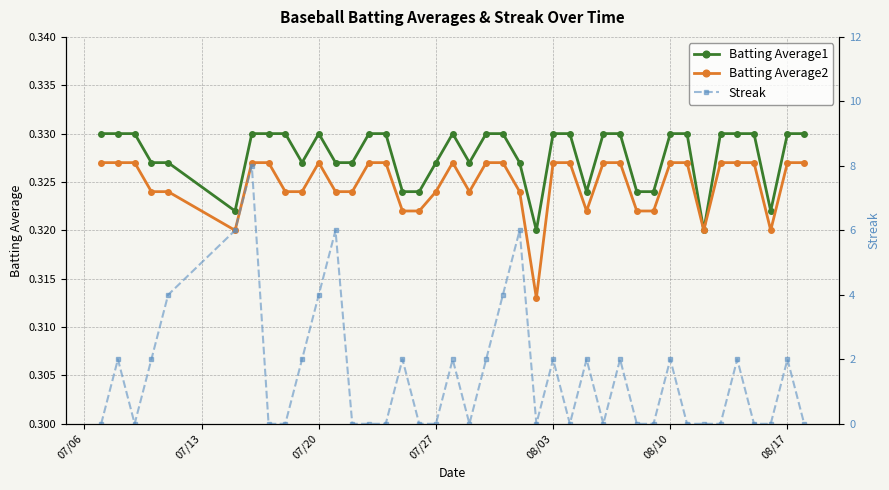

Count the number of categories in the chart.

40